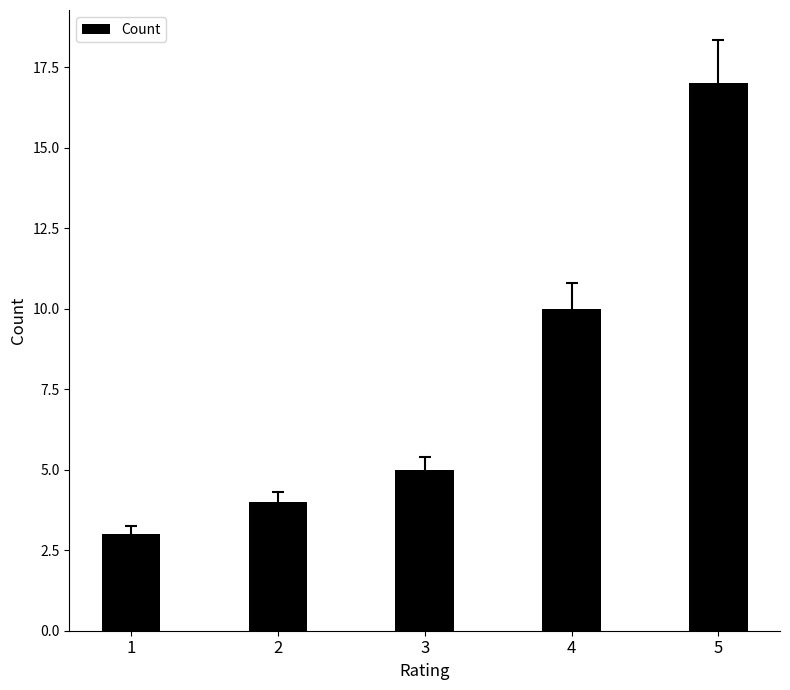

What is the change in value from 3 to 4?

+5